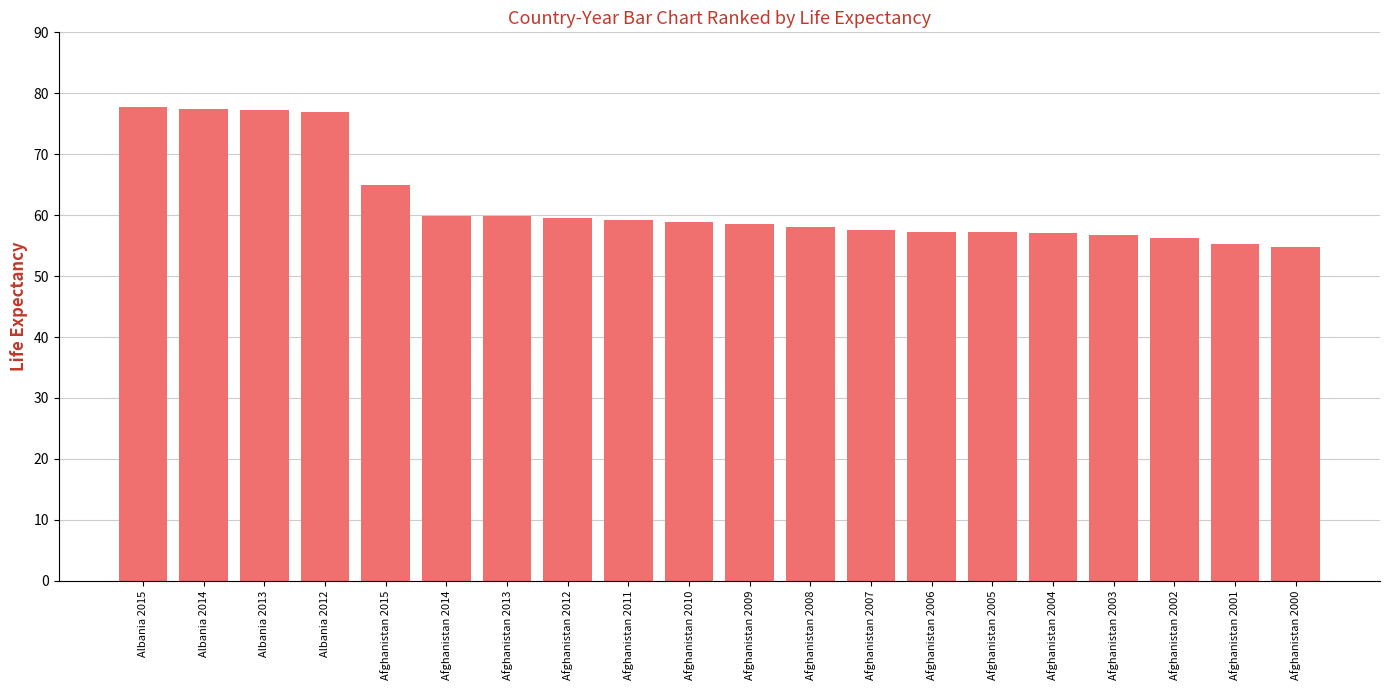

What position from the right is Afghanistan 2007?

8